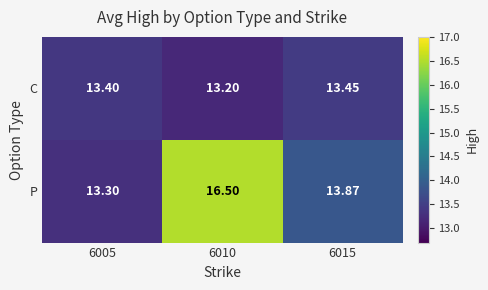

What is the smallest value displayed?

13.2